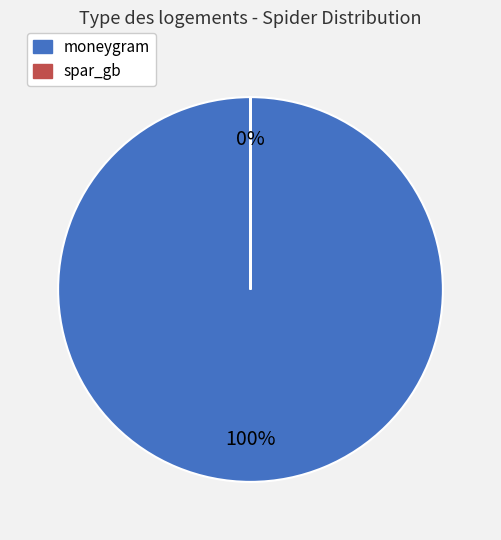

How many slices are in this pie chart?

2